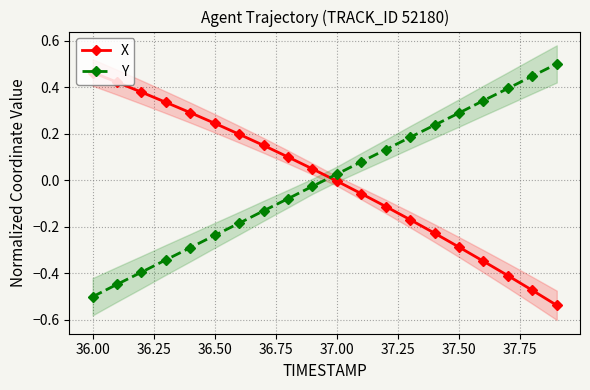

What is the value of the Y point at the 20th from the left?

0.5